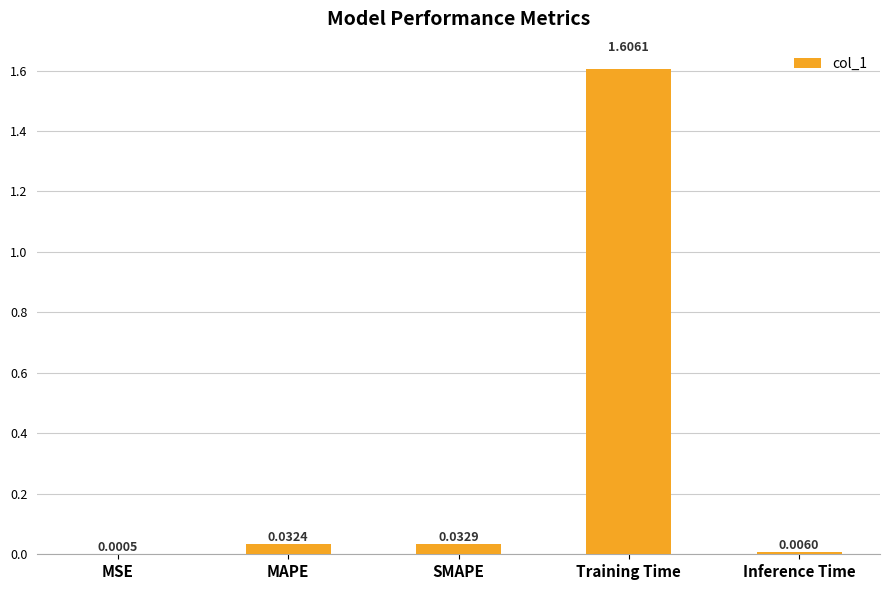

At which label is the value closest to 0?

MSE